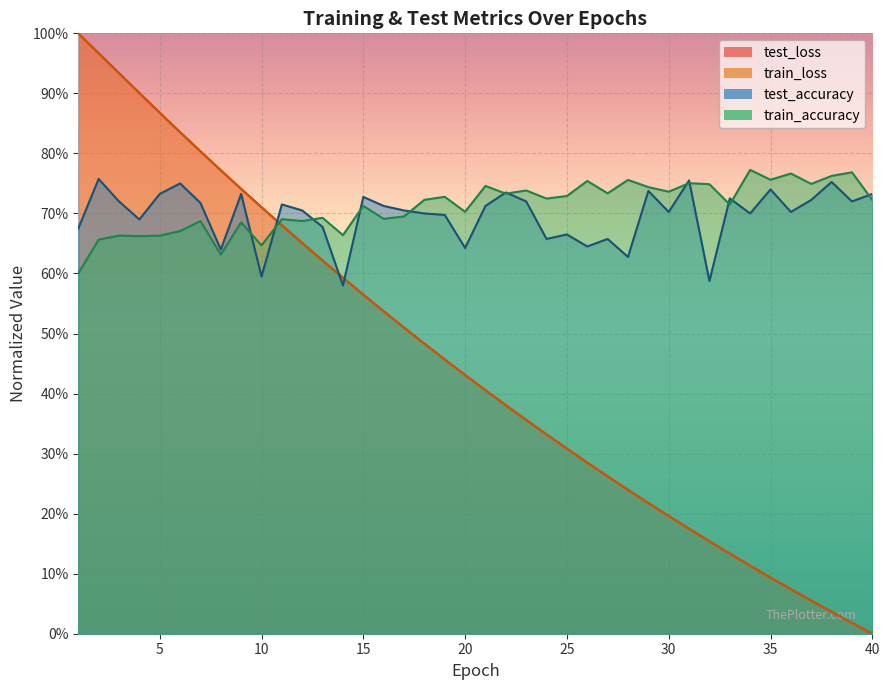

What is the difference between the train_loss values at 35 and 20?

0.3